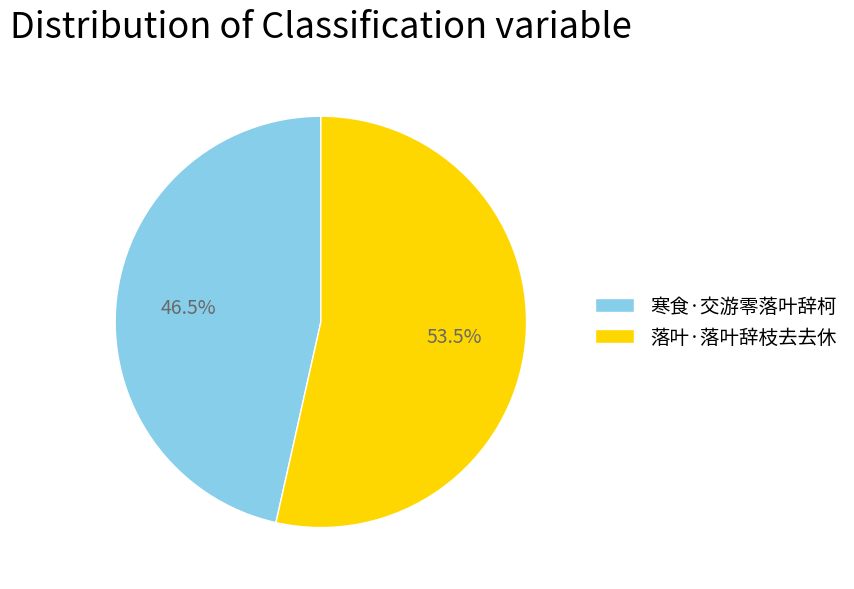

Is it true that 寒食·交游零落叶辞柯 is 56% of the pie?

False